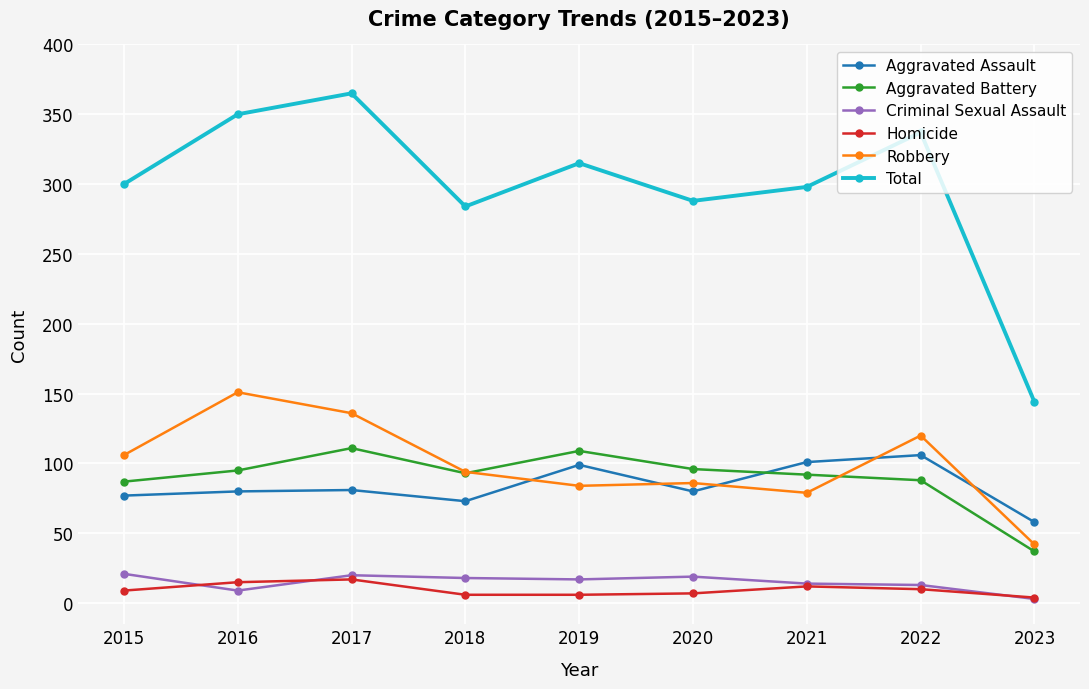

Between 2016 and 2019, which series saw the biggest shift?

Robbery